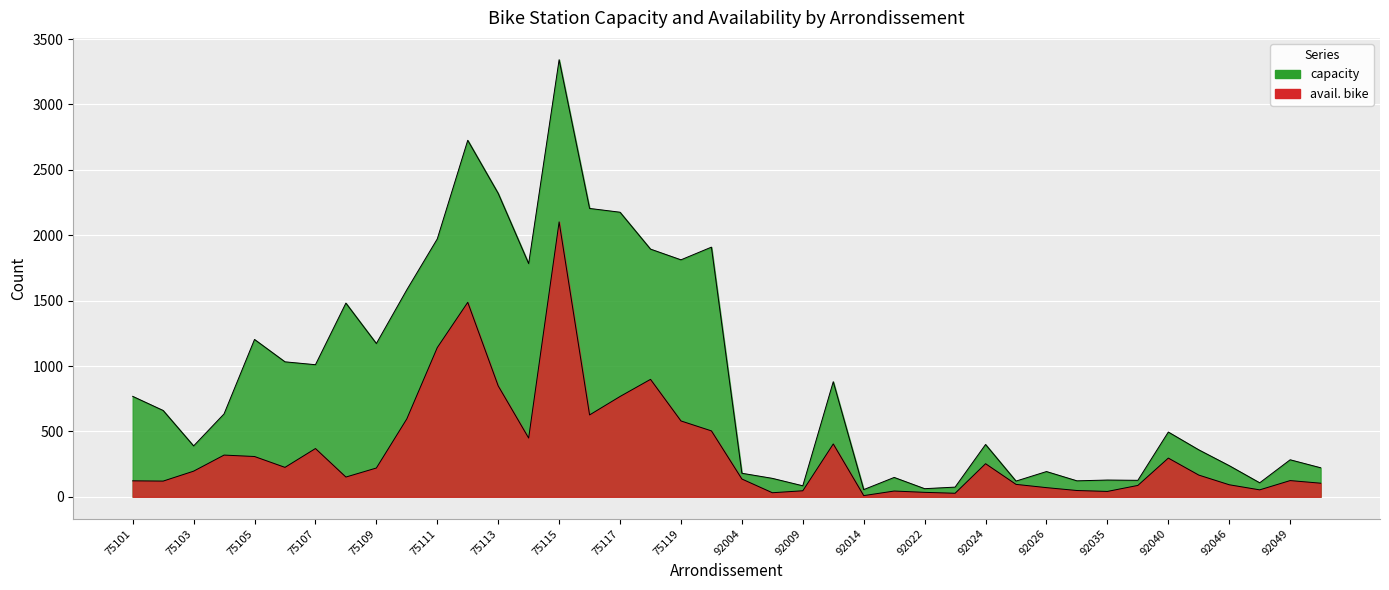

True or false: capacity has a value of 93 at 92014.

False